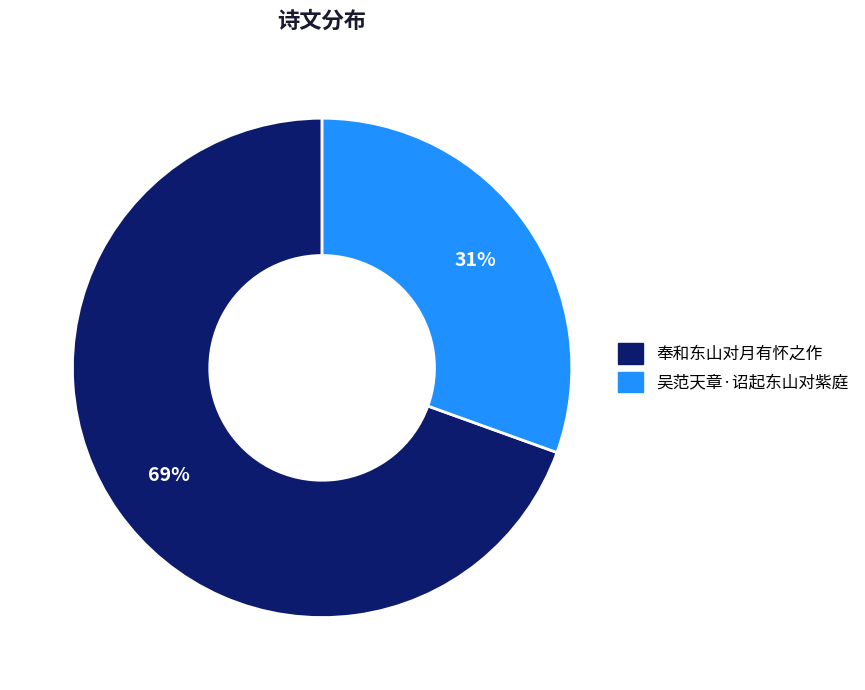

What percentage is the 奉和东山对月有怀之作 slice, to the nearest percent?

69%